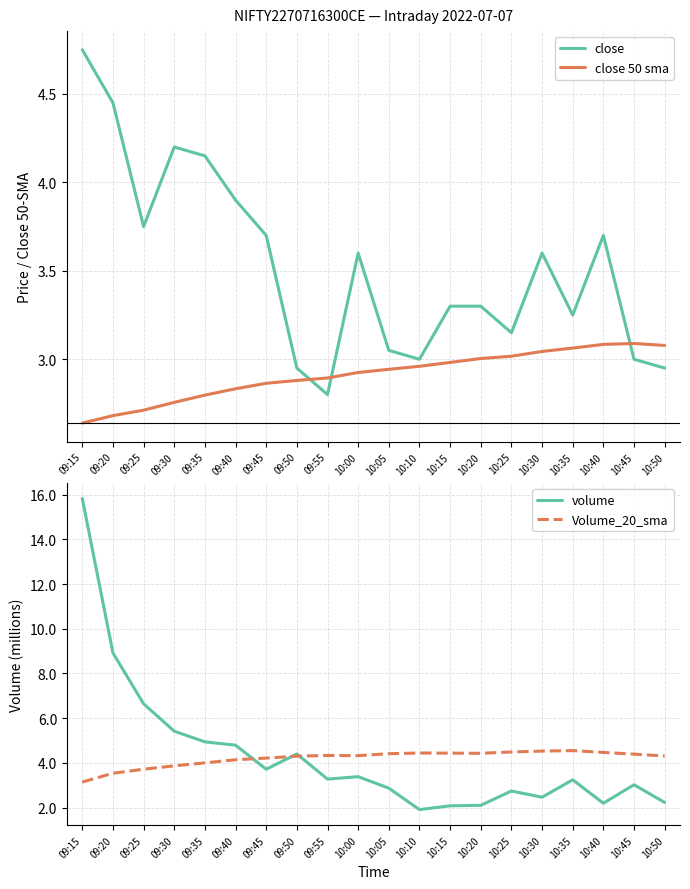

Which category has the highest value in the volume series?

09:15